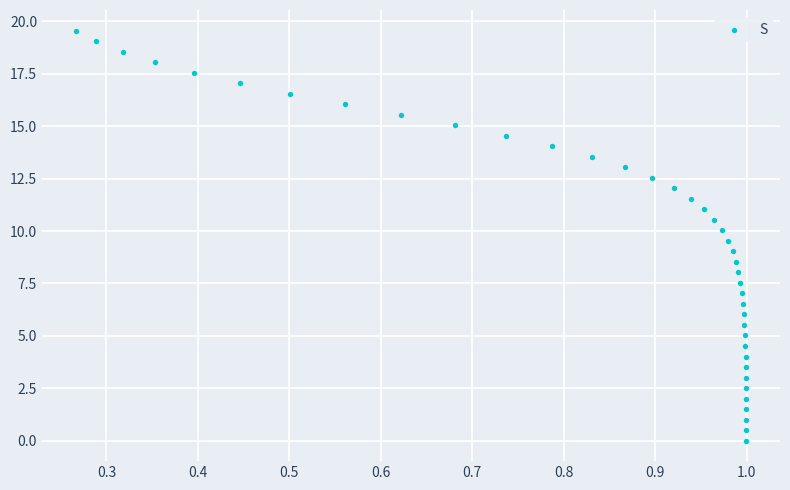

What is the range of X values (max minus min)?

0.7